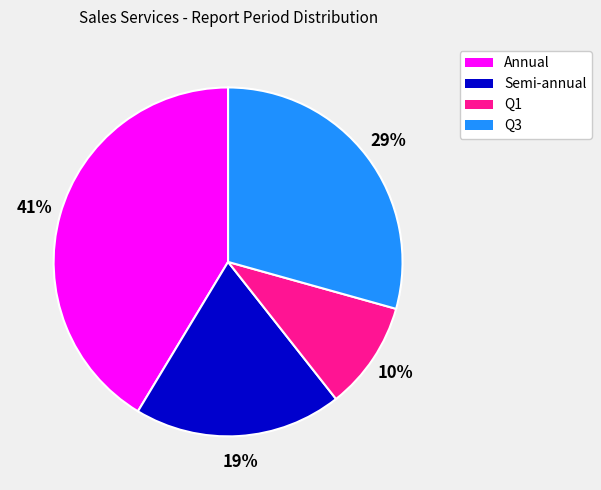

Is there any slice that represents more than half of the pie?

No